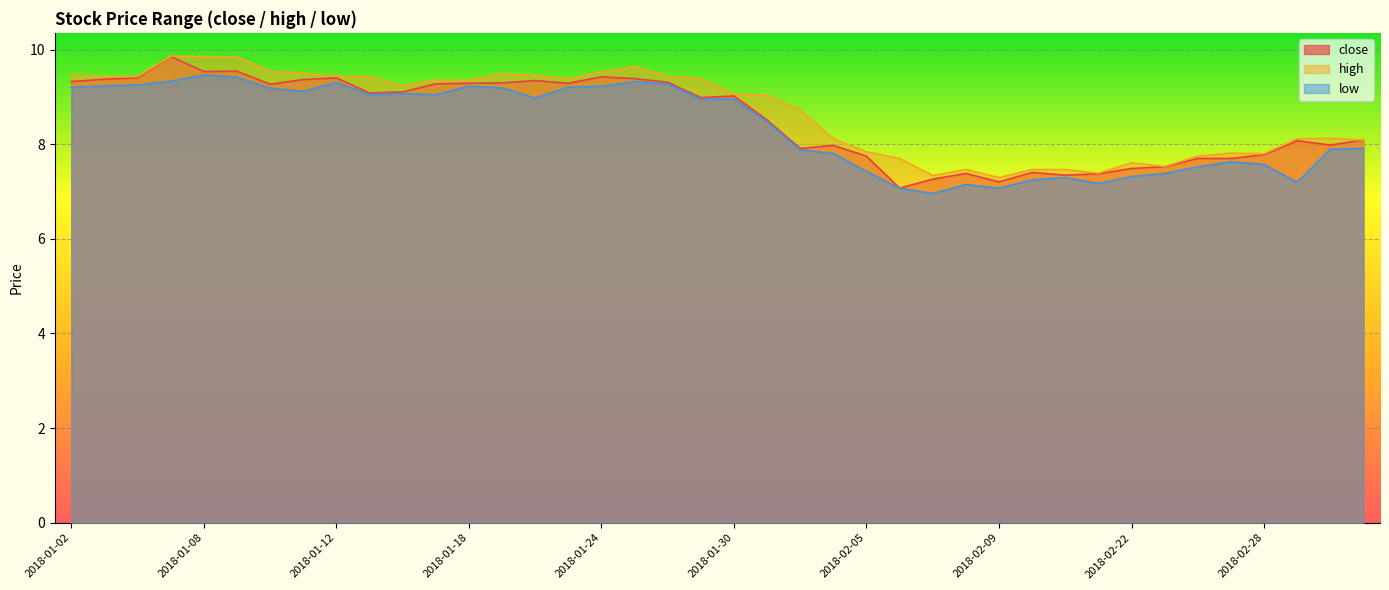

Which series changed the most between 2018-01-31 and 2018-02-13?

high